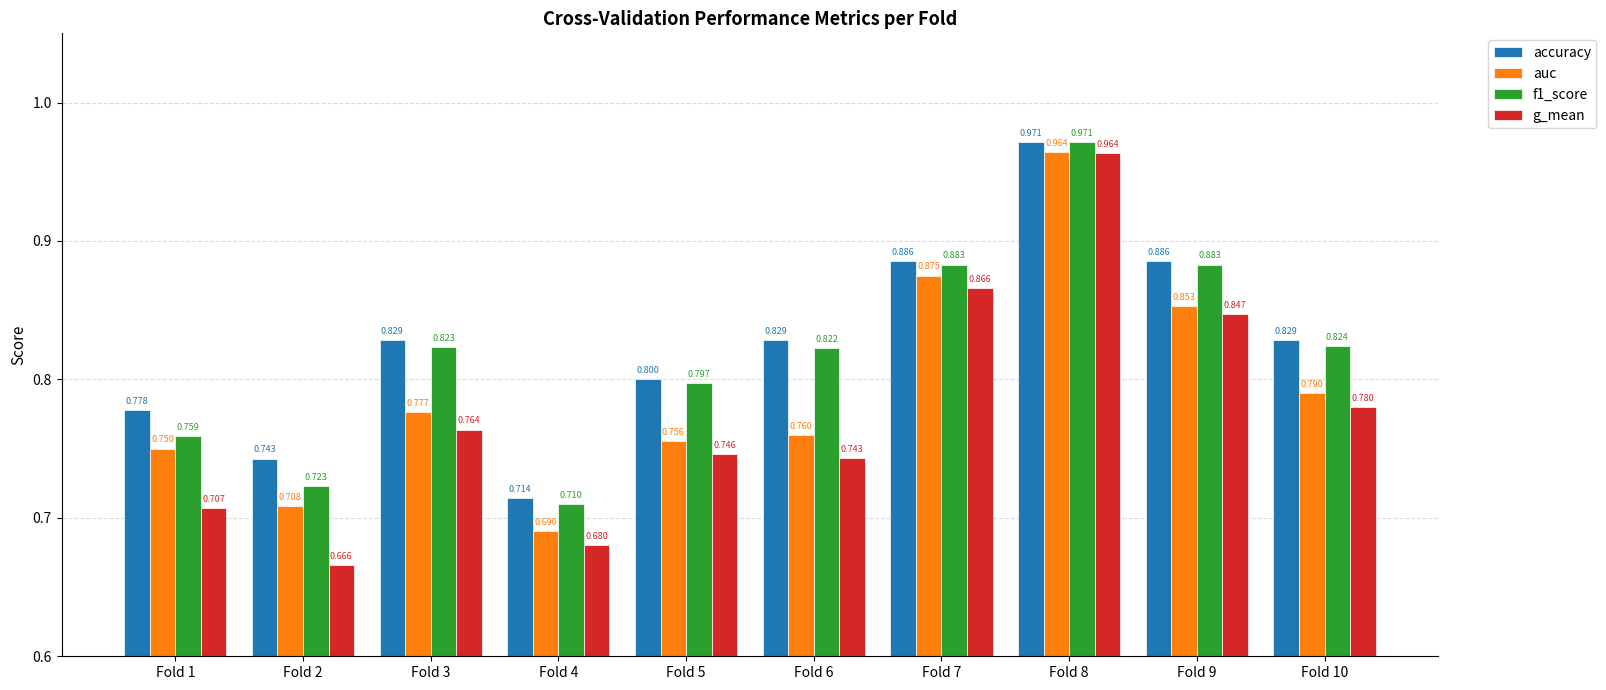

At which category is the sum across all series the highest?

Fold 8